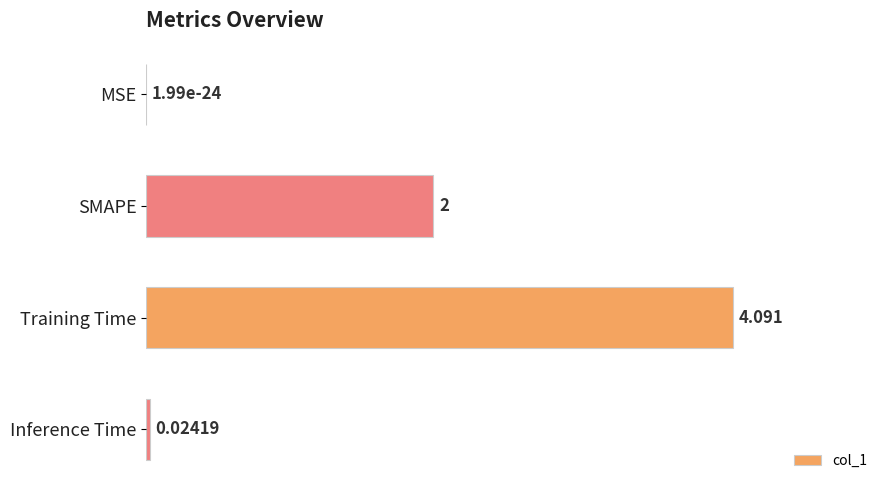

How many distinct data groups are displayed?

1